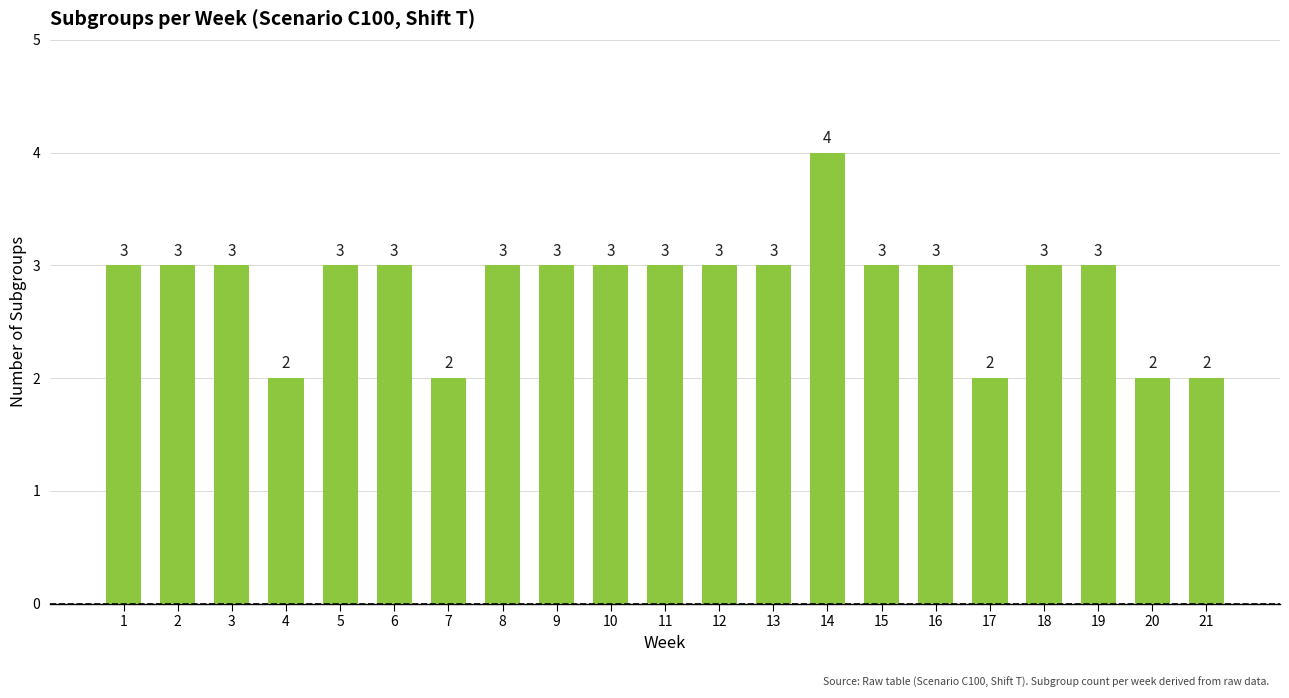

Reading left to right, list all the values displayed in this chart.

3	3	3	2	3	3	2	3	3	3	3	3	3	4	3	3	2	3	3	2	2